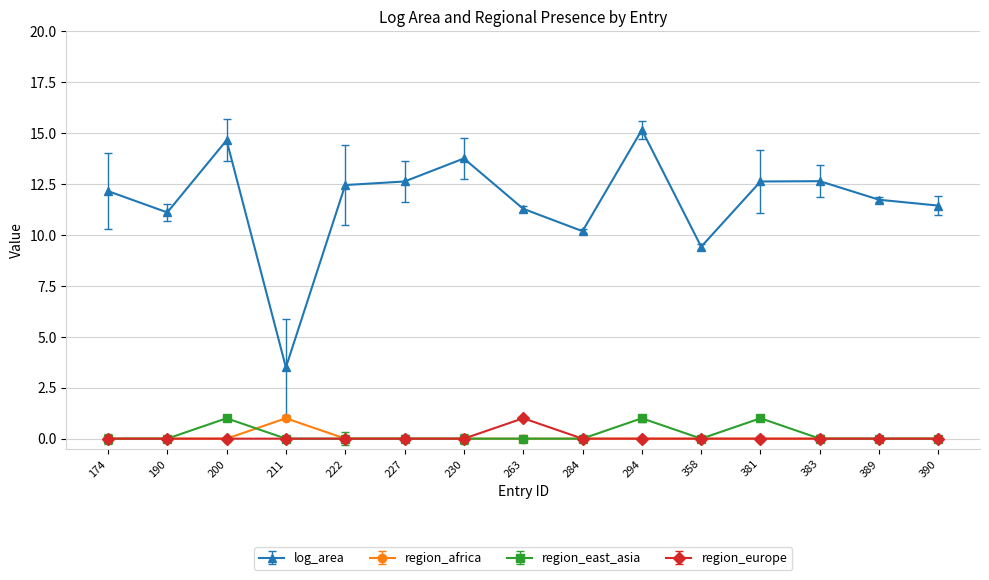

Which series has the largest range (max minus min)?

log_area